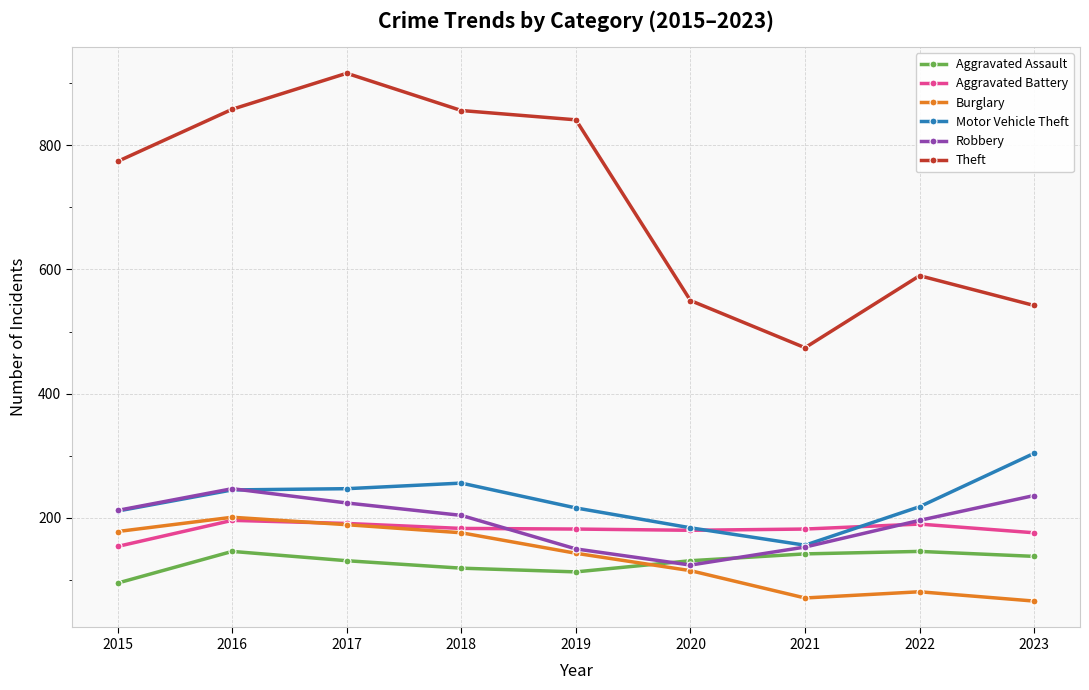

At how many categories does at least one series exceed 331?

9